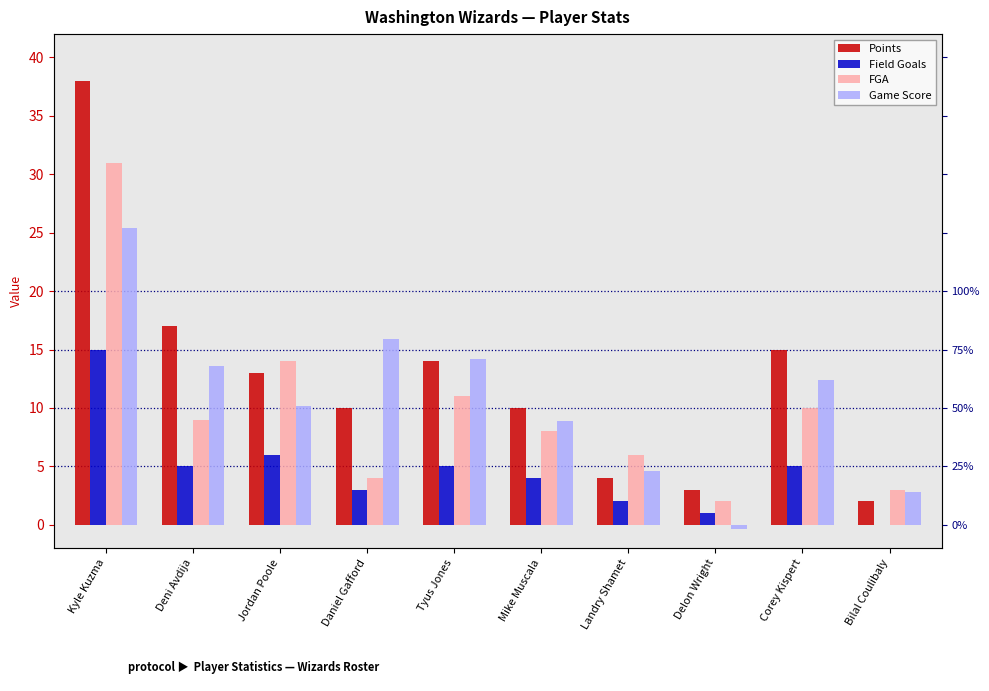

What is the value of the Game Score bar at the 3rd from the left?

10.2